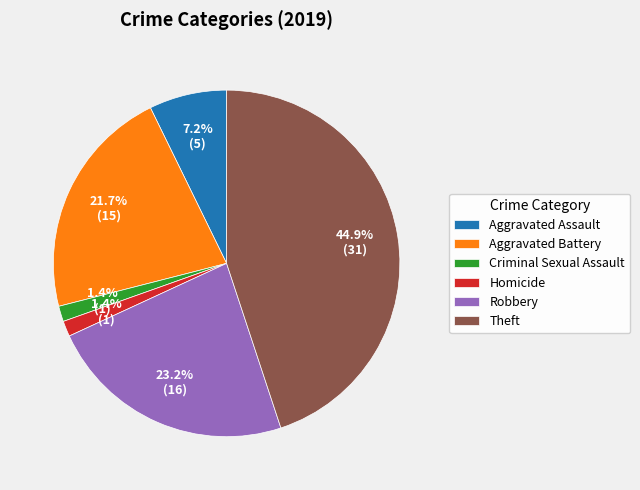

Is it true that Homicide is 1% of the pie?

True